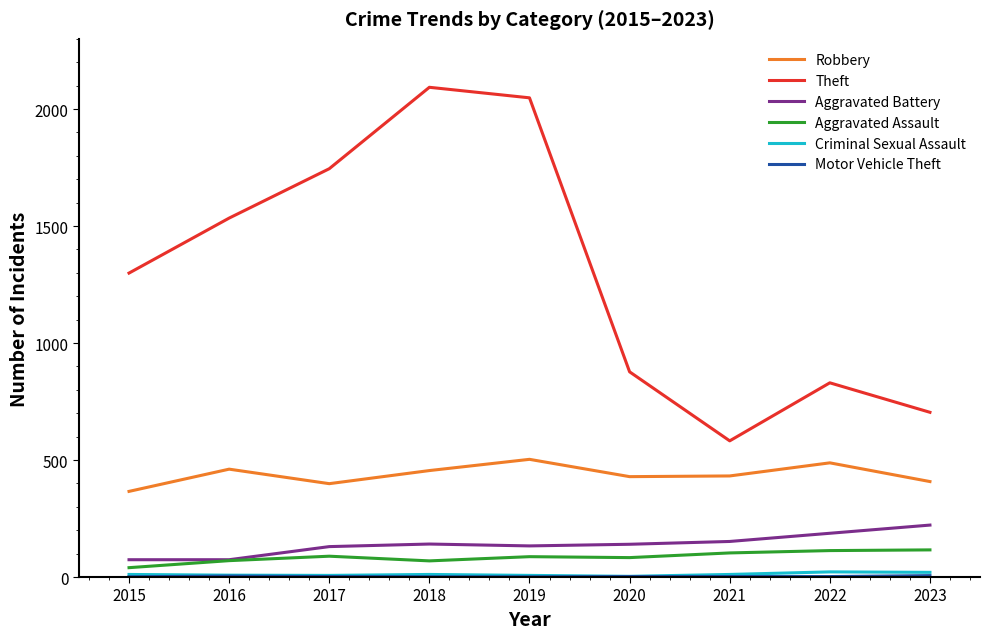

Which series has the largest range (max minus min)?

Theft